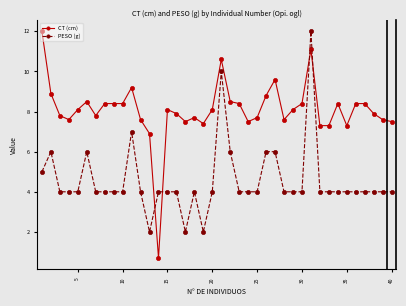

What is the maximum value shown in the chart?

12.0